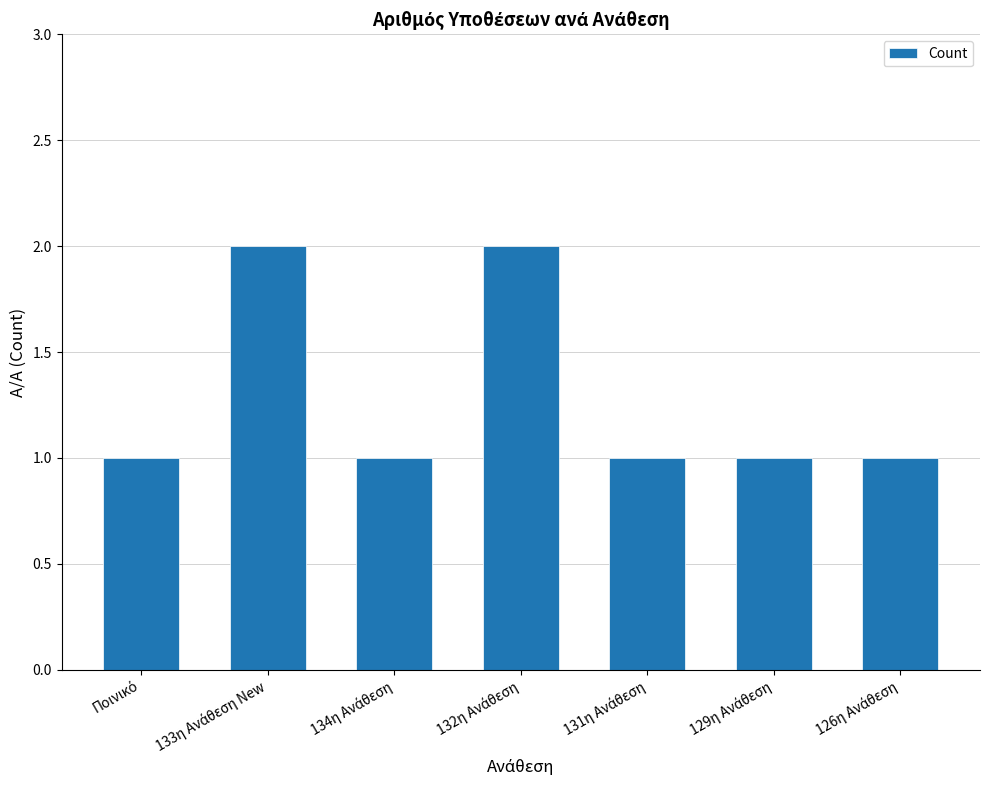

What is the sum of all values?

9